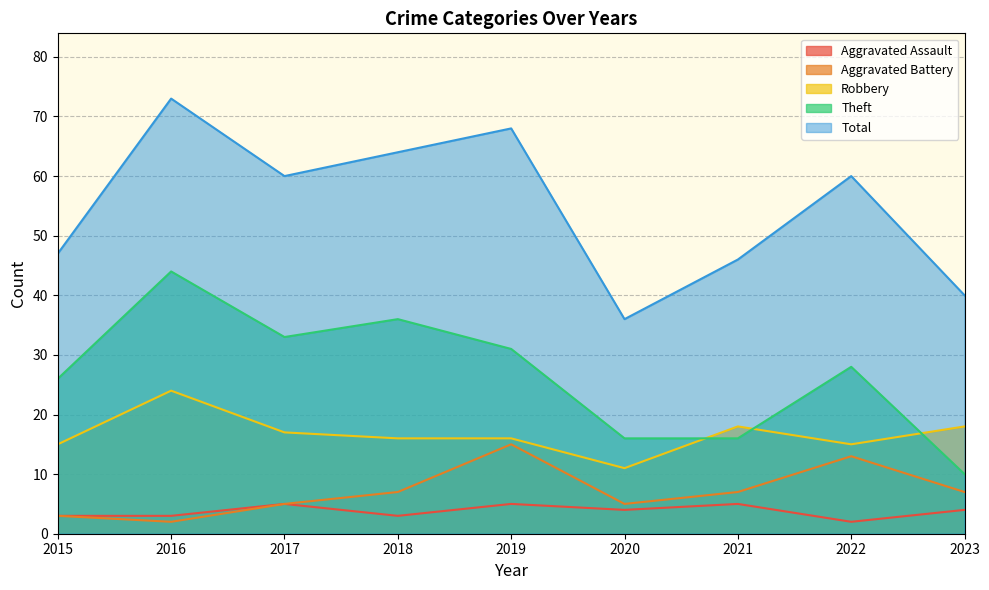

At how many categories does at least one series exceed 50?

5